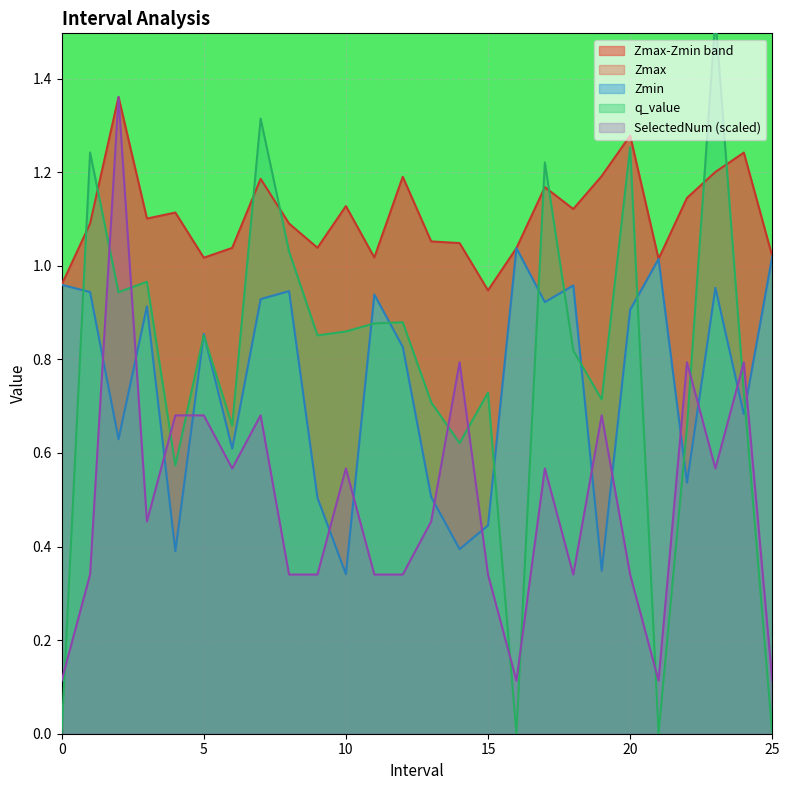

Reading right to left, list all the values displayed in this chart.

Zmax: 25.0=1.0	24.0=1.2	23.0=1.2	22.0=1.1	21.0=1.0	20.0=1.3	19.0=1.2	18.0=1.1	17.0=1.2	16.0=1.0	15.0=0.9	14.0=1.0	13.0=1.1	12.0=1.2	11.0=1.0	10.0=1.1	9.0=1.0	8.0=1.1	7.0=1.2	6.0=1.0	5.0=1.0	4.0=1.1	3.0=1.1	2.0=1.4	1.0=1.1	0.0=1.0
Zmin: 25.0=1.0	24.0=0.7	23.0=1.0	22.0=0.5	21.0=1.0	20.0=0.9	19.0=0.3	18.0=1.0	17.0=0.9	16.0=1.0	15.0=0.4	14.0=0.4	13.0=0.5	12.0=0.8	11.0=0.9	10.0=0.3	9.0=0.5	8.0=0.9	7.0=0.9	6.0=0.6	5.0=0.9	4.0=0.4	3.0=0.9	2.0=0.6	1.0=0.9	0.0=1.0
q_value: 25.0=0.0	24.0=0.7	23.0=1.5	22.0=0.7	21.0=0.0	20.0=1.3	19.0=0.7	18.0=0.8	17.0=1.2	16.0=0.0	15.0=0.7	14.0=0.6	13.0=0.7	12.0=0.9	11.0=0.9	10.0=0.9	9.0=0.9	8.0=1.0	7.0=1.3	6.0=0.7	5.0=0.9	4.0=0.6	3.0=1.0	2.0=0.9	1.0=1.2	0.0=0.0
SelectedNum: 25.0=0.1	24.0=0.8	23.0=0.6	22.0=0.8	21.0=0.1	20.0=0.3	19.0=0.7	18.0=0.3	17.0=0.6	16.0=0.1	15.0=0.3	14.0=0.8	13.0=0.5	12.0=0.3	11.0=0.3	10.0=0.6	9.0=0.3	8.0=0.3	7.0=0.7	6.0=0.6	5.0=0.7	4.0=0.7	3.0=0.5	2.0=1.4	1.0=0.3	0.0=0.1